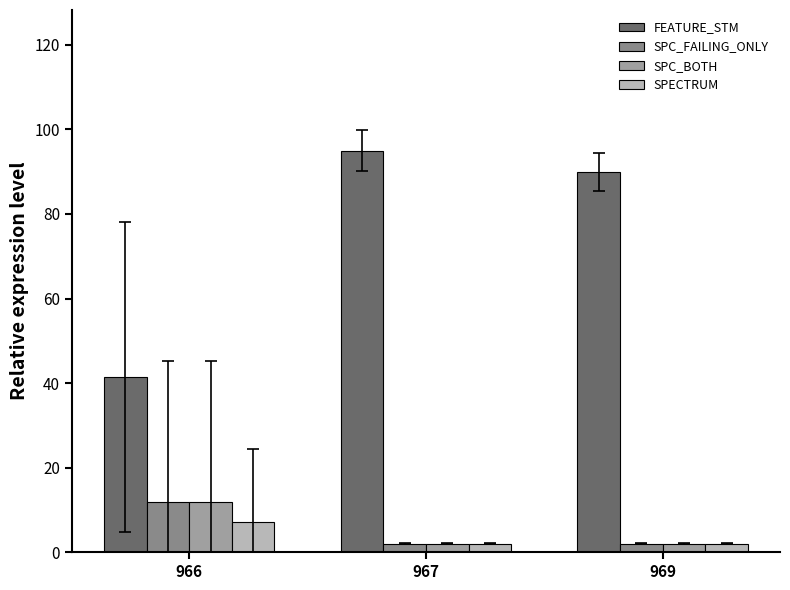

Which series has the largest range (max minus min)?

FEATURE_STM